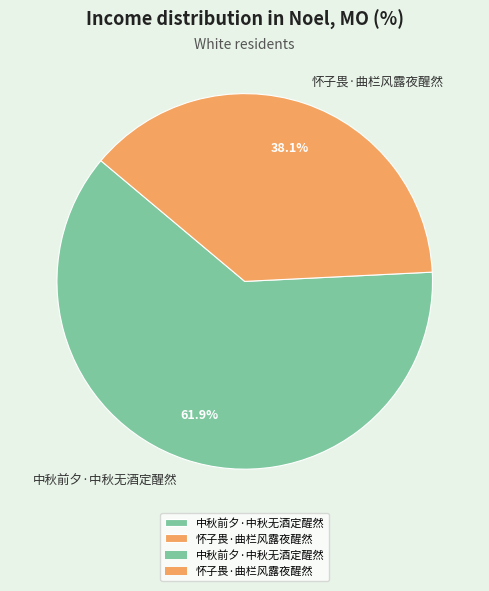

Rank the categories by value from highest to lowest.

中秋前夕·中秋无酒定醒然, 怀子畏·曲栏风露夜醒然